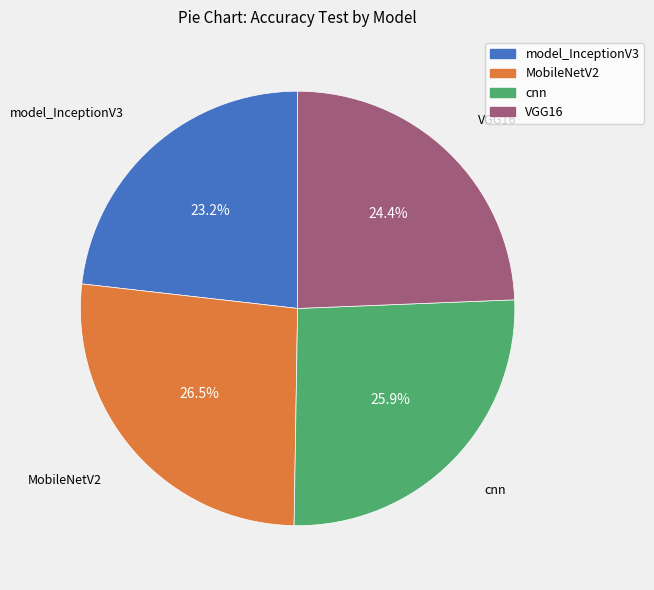

What percentage is the cnn slice, to the nearest percent?

26%